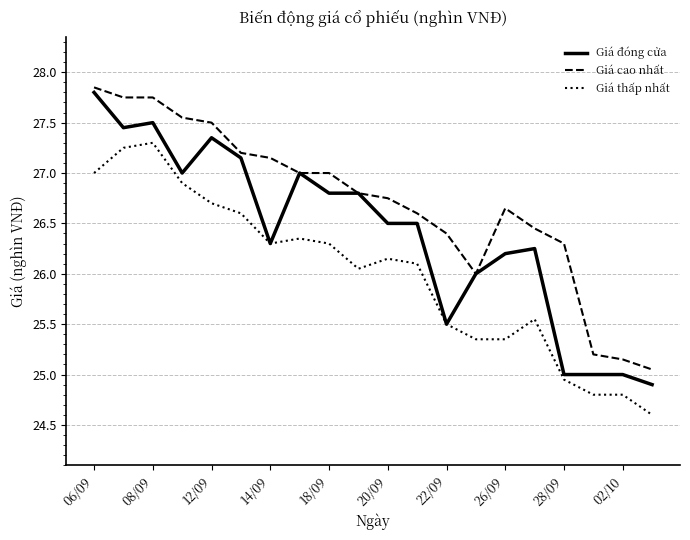

True or false: Giá thấp nhất and Giá cao nhất cross at least once.

False